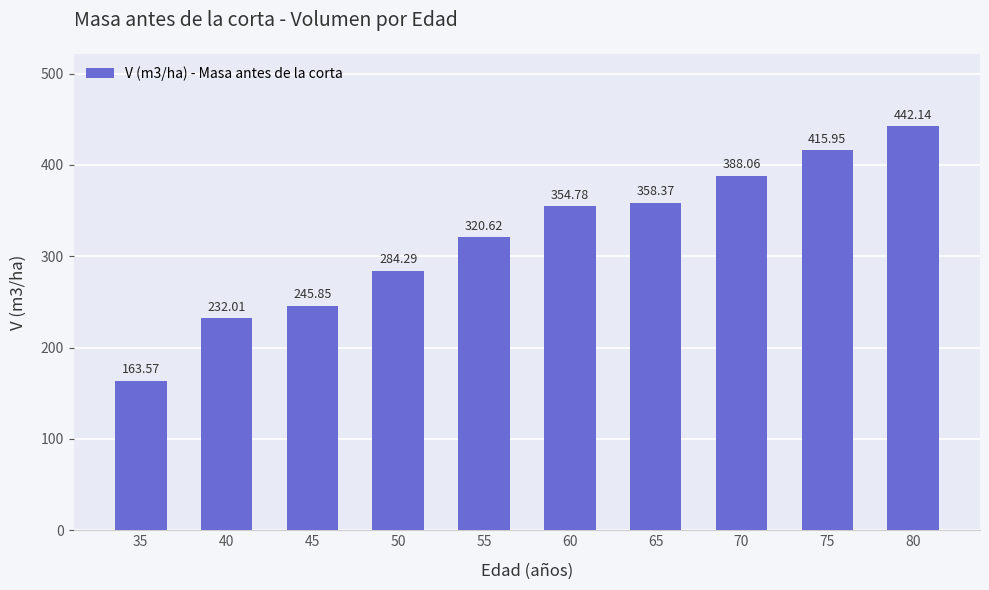

What value does the data have at 35?

163.6